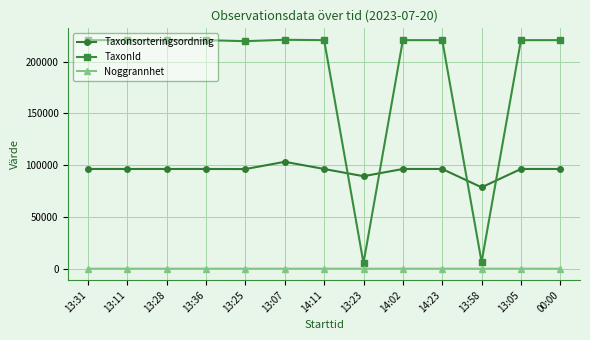

How many data points does each series have?

13